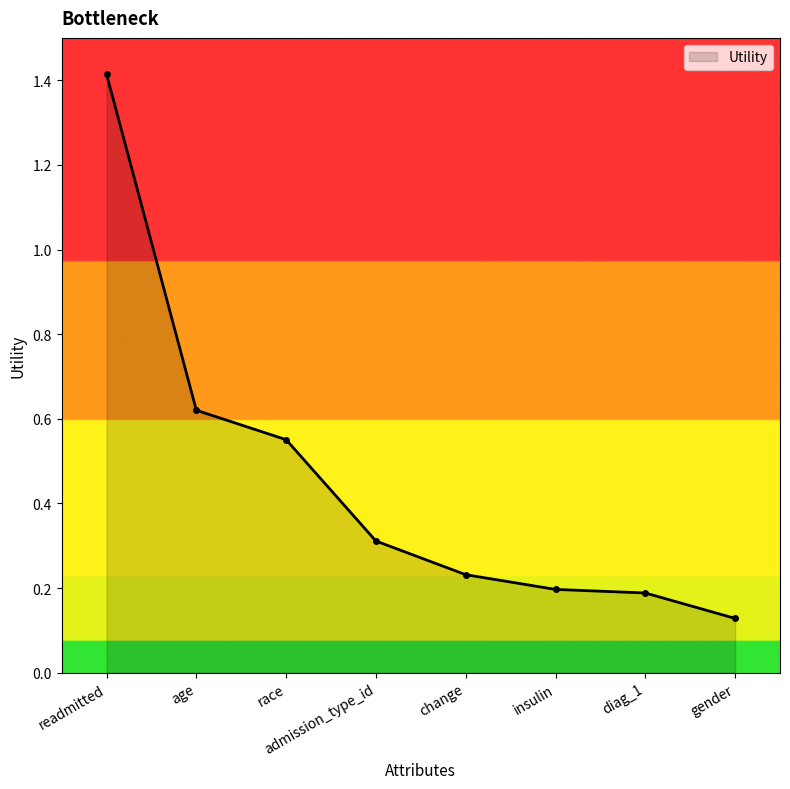

What position from the right is age?

7